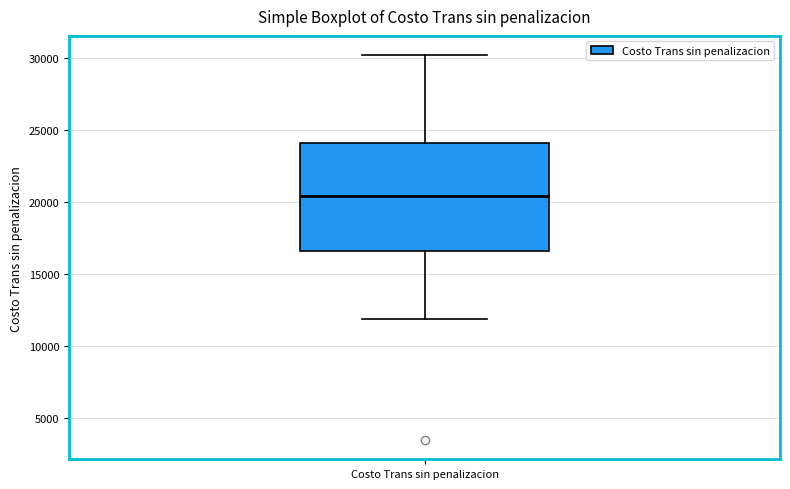

Where does the upper whisker of the box for Costo Trans sin penalizacion end on the y-axis? The values are not printed on the chart, so give them approximately, as read against the axis.

30000